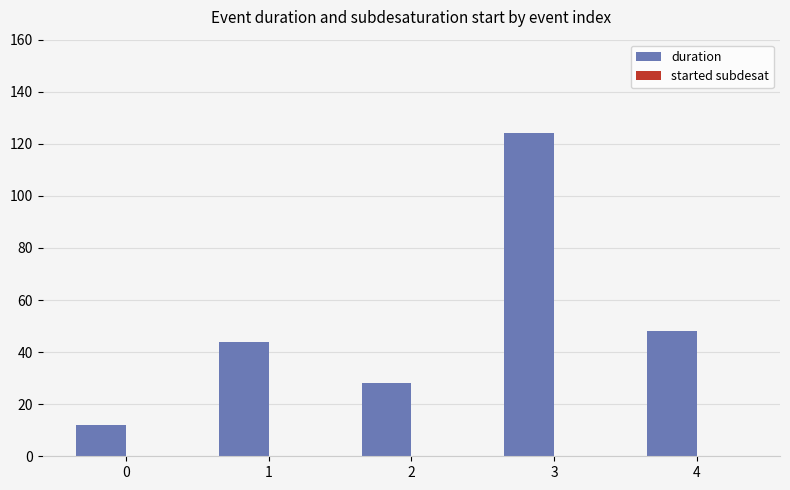

What is the sum of all values?

256